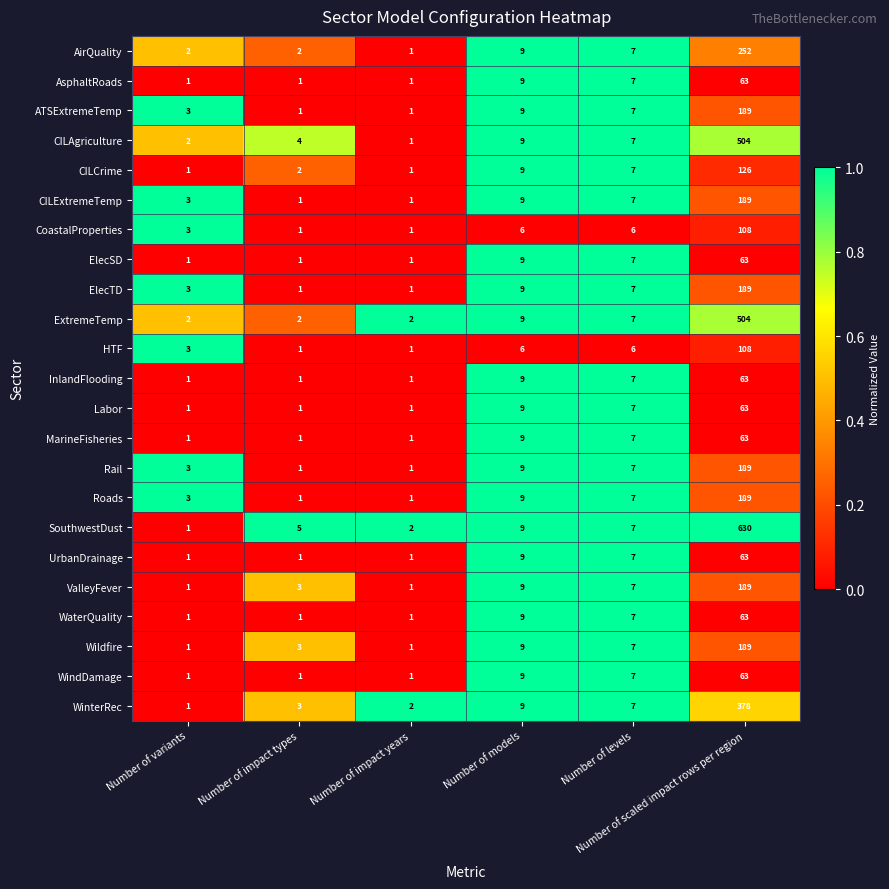

Which series has the largest total across all categories?

SouthwestDust